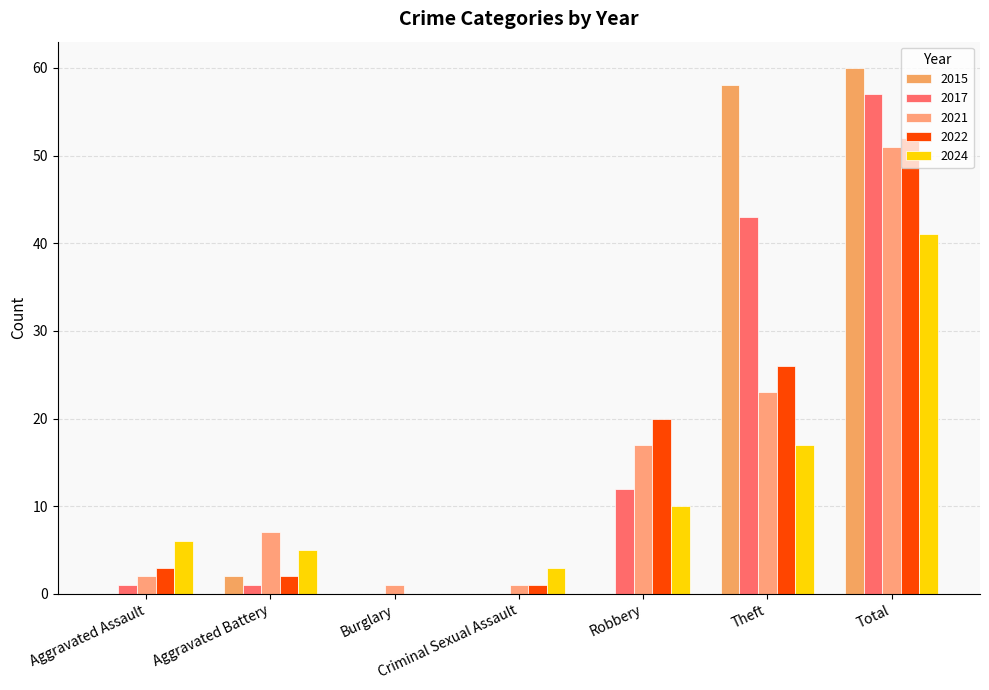

Is it true that 2021 equals 1 at Criminal Sexual Assault?

True